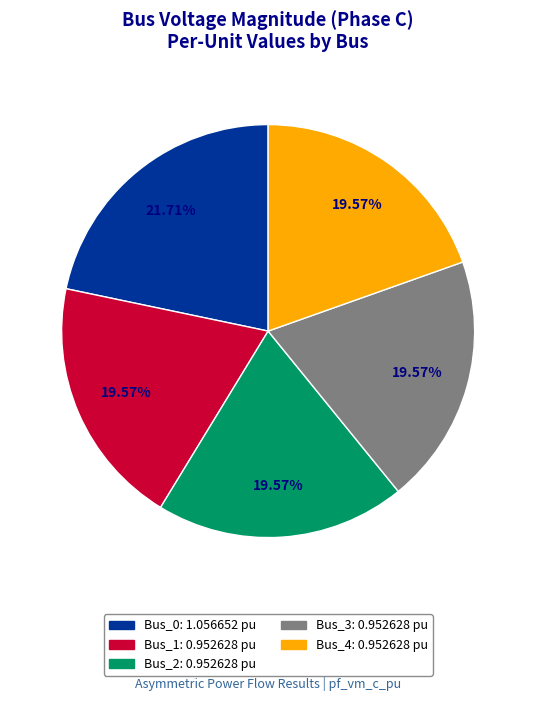

The Bus_3 slice represents 20% of the pie. True or false?

True